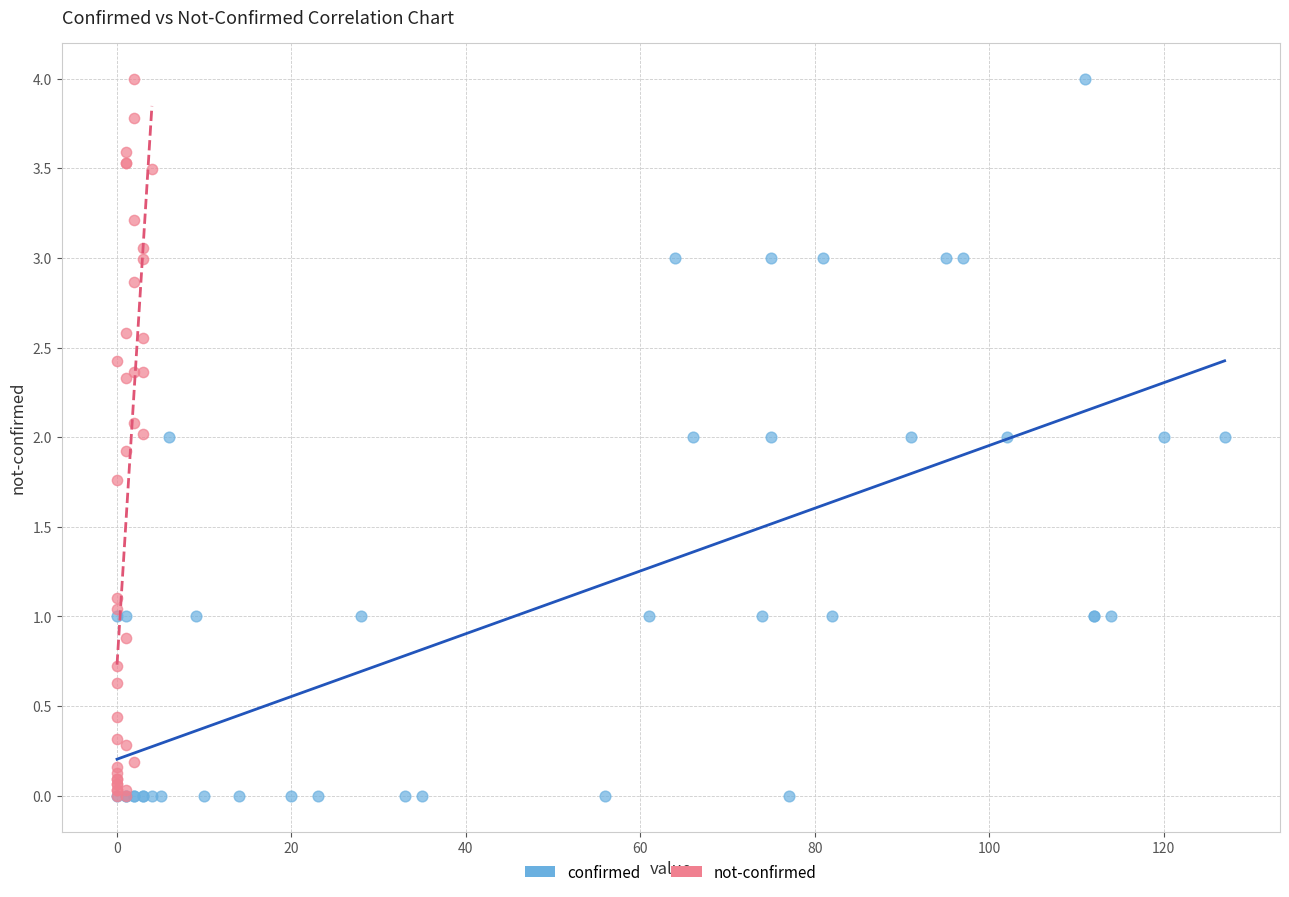

What are all the series names shown in the legend?

confirmed, not-confirmed